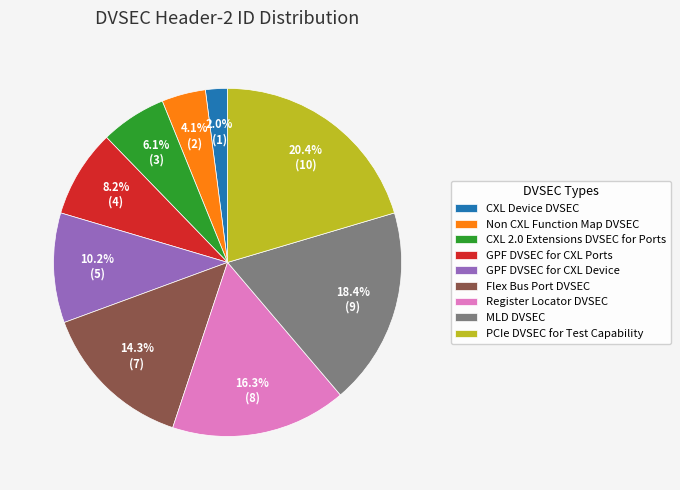

Is there a majority slice in this chart?

No